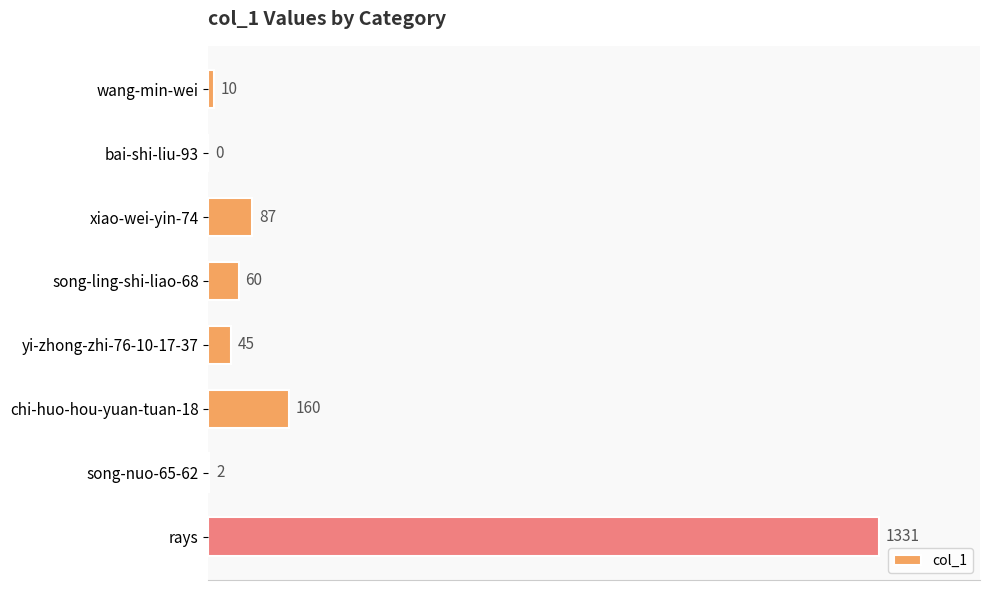

Which label corresponds to the largest value in the chart?

rays